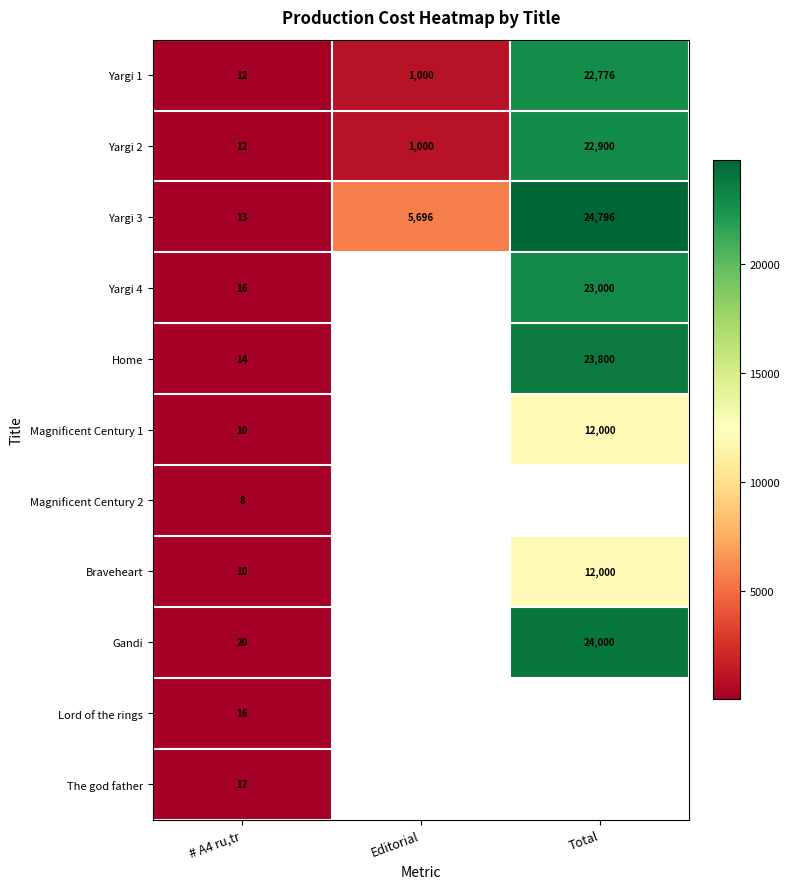

At which label does Yargi 2 reach its minimum?

# A4 ru,tr